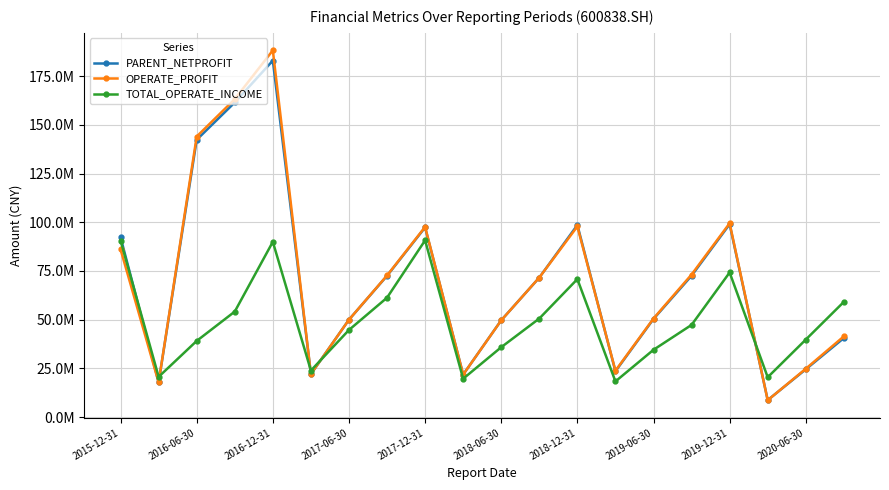

Which series ends up on top after the final intersection of OPERATE_PROFIT and PARENT_NETPROFIT?

OPERATE_PROFIT